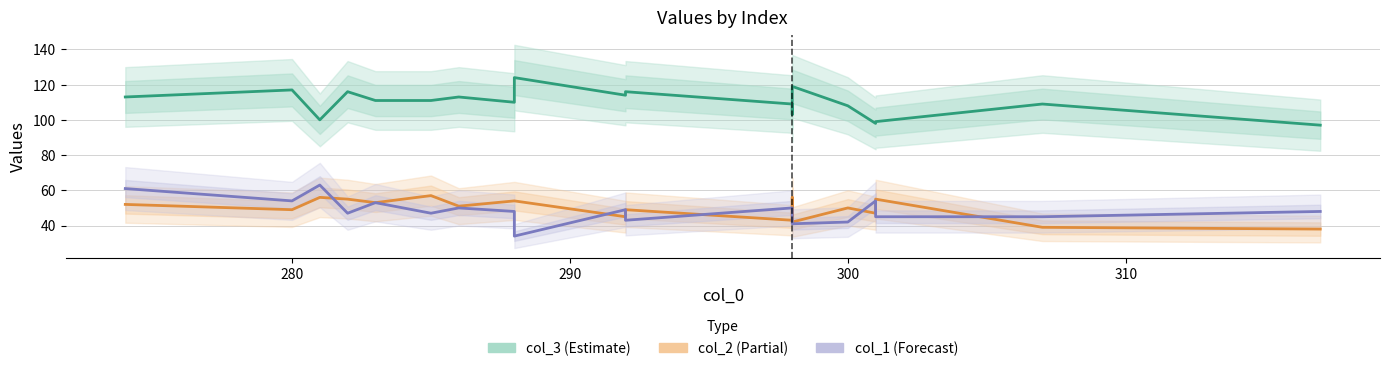

What are all the series names shown in the legend?

col_3 (Estimate), col_2 (Partial), col_1 (Forecast)